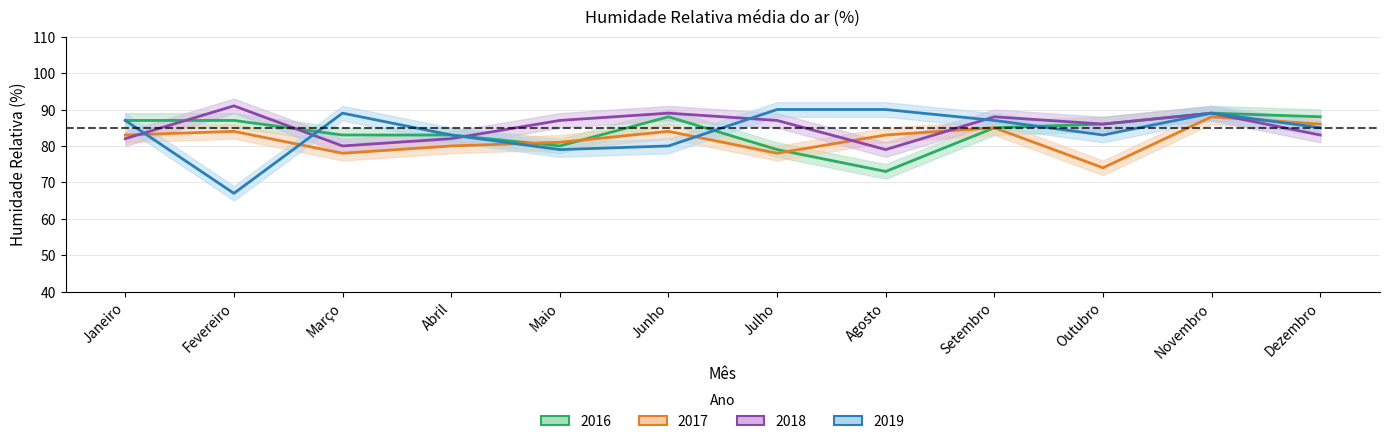

Reading right to left, extract all data points from this chart.

2016: Dezembro=88	Novembro=89	Outubro=86	Setembro=85	Agosto=73	Julho=79	Junho=88	Maio=80	Abril=83	Março=83	Fevereiro=87	Janeiro=87
2017: Dezembro=86	Novembro=88	Outubro=74	Setembro=85	Agosto=83	Julho=78	Junho=84	Maio=81	Abril=80	Março=78	Fevereiro=84	Janeiro=83
2018: Dezembro=83	Novembro=89	Outubro=86	Setembro=88	Agosto=79	Julho=87	Junho=89	Maio=87	Abril=82	Março=80	Fevereiro=91	Janeiro=82
2019: Dezembro=85	Novembro=89	Outubro=83	Setembro=87	Agosto=90	Julho=90	Junho=80	Maio=79	Abril=83	Março=89	Fevereiro=67	Janeiro=87